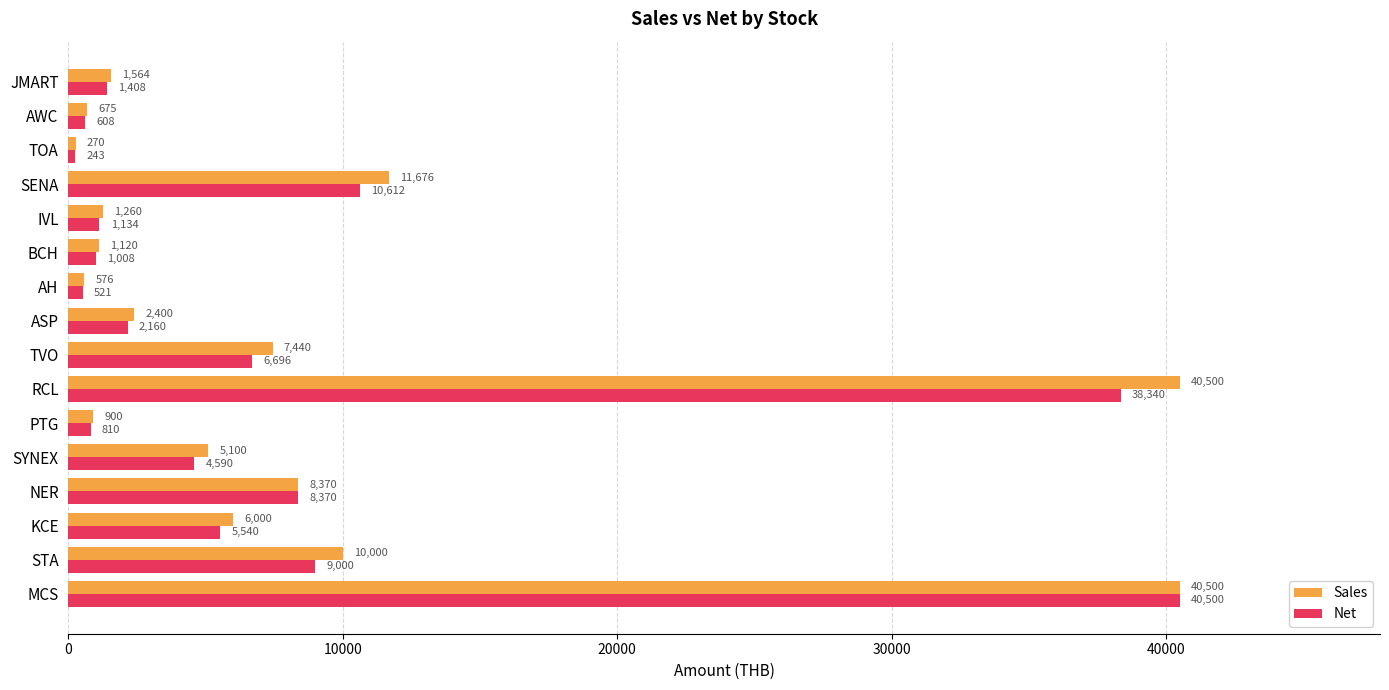

Which category has the lowest value in the Net series?

TOA